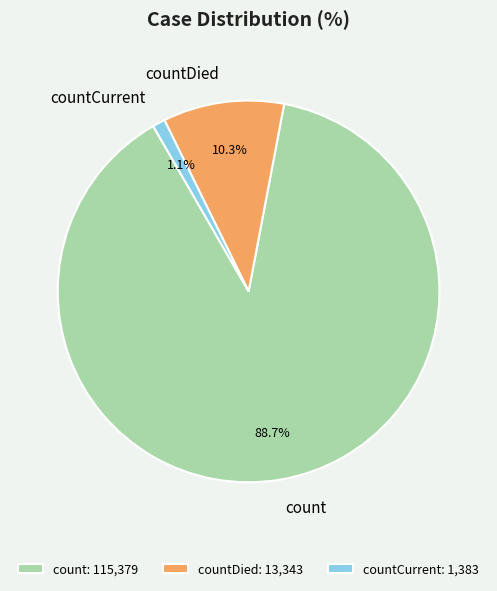

Do count and countCurrent together represent more than half of the pie?

Yes